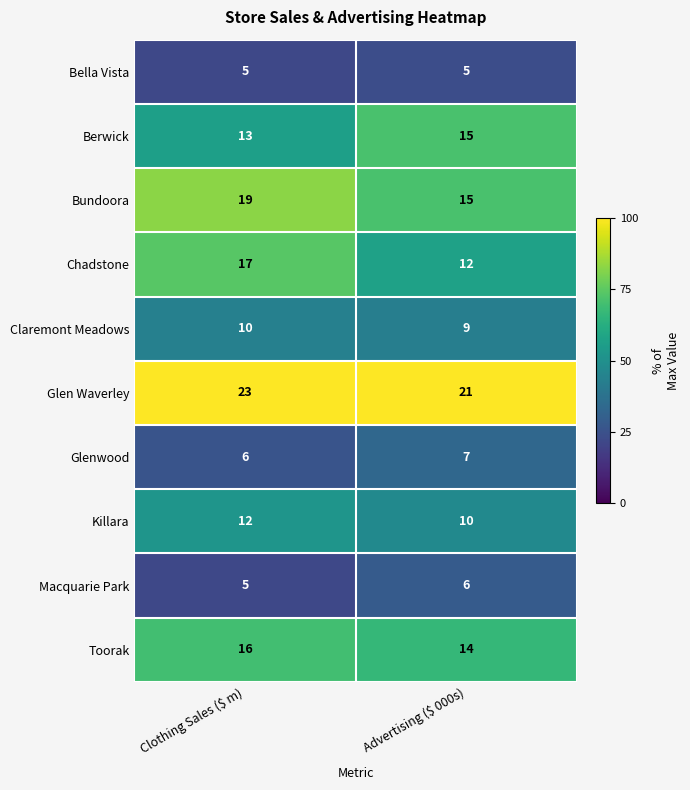

Rank the series by their maximum value, from lowest to highest.

Bella Vista, Macquarie Park, Glenwood, Claremont Meadows, Killara, Berwick, Toorak, Chadstone, Bundoora, Glen Waverley